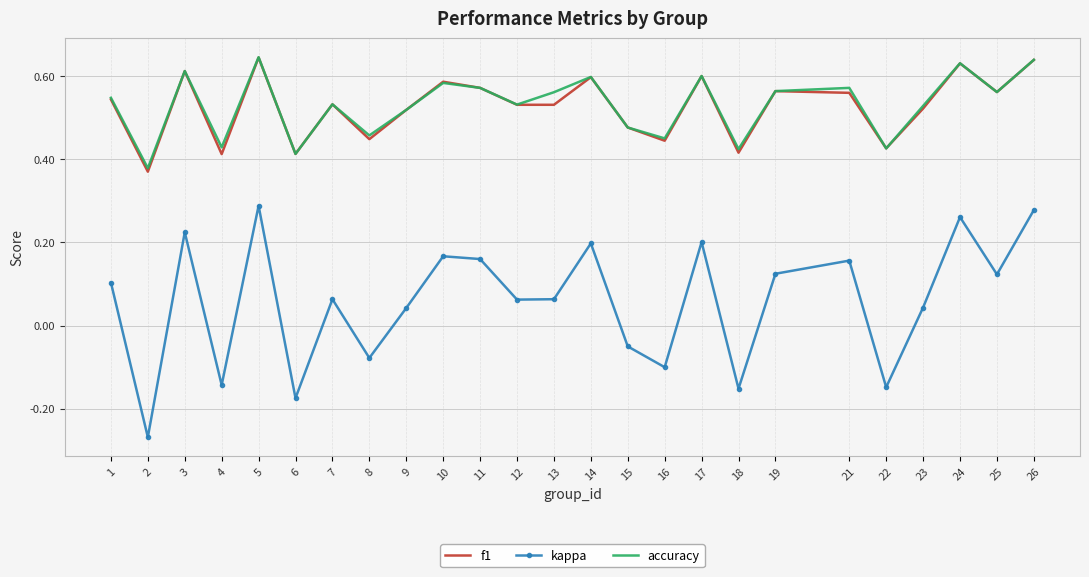

Where does the kappa series first go above 0?

1